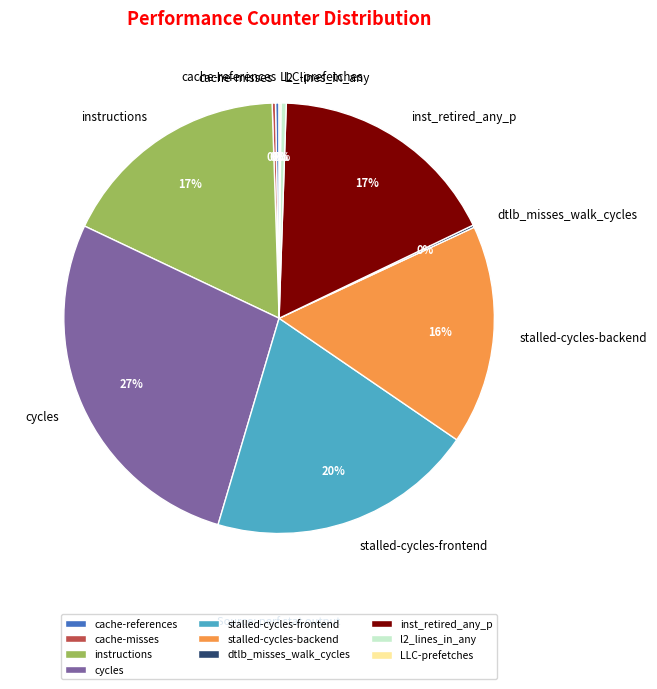

The inst_retired_any_p slice represents 17% of the pie. True or false?

True